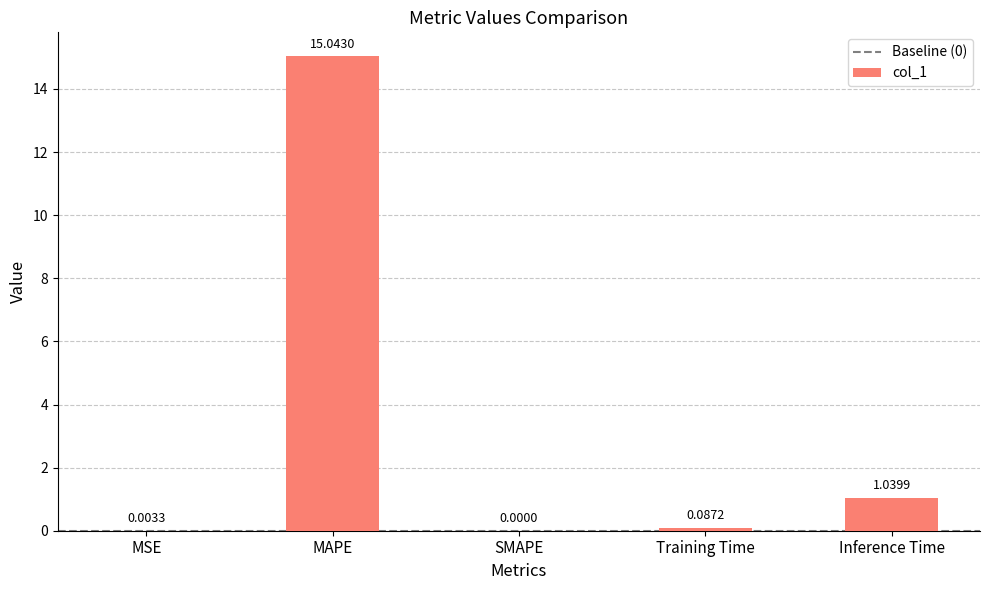

What is the sum of all values?

16.2